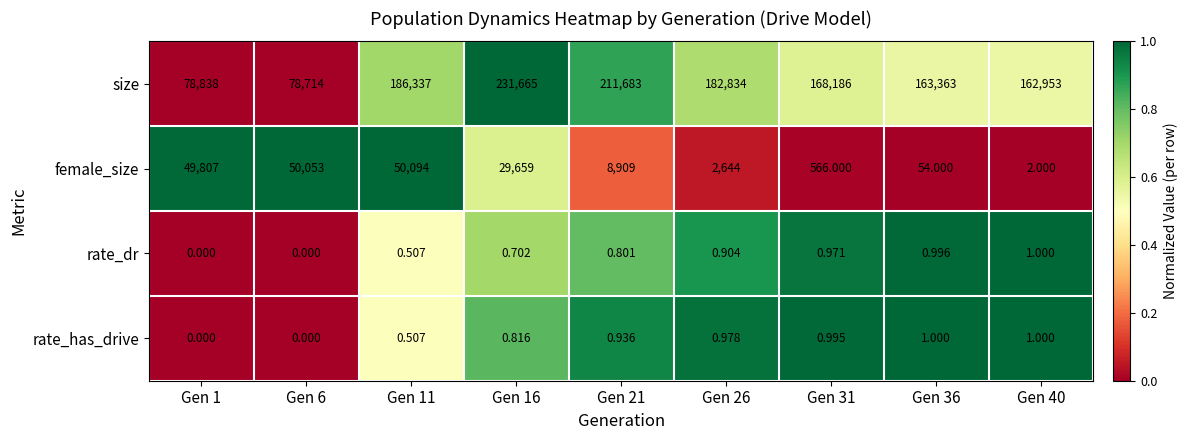

Which series changed the most between Gen 6 and Gen 36?

size